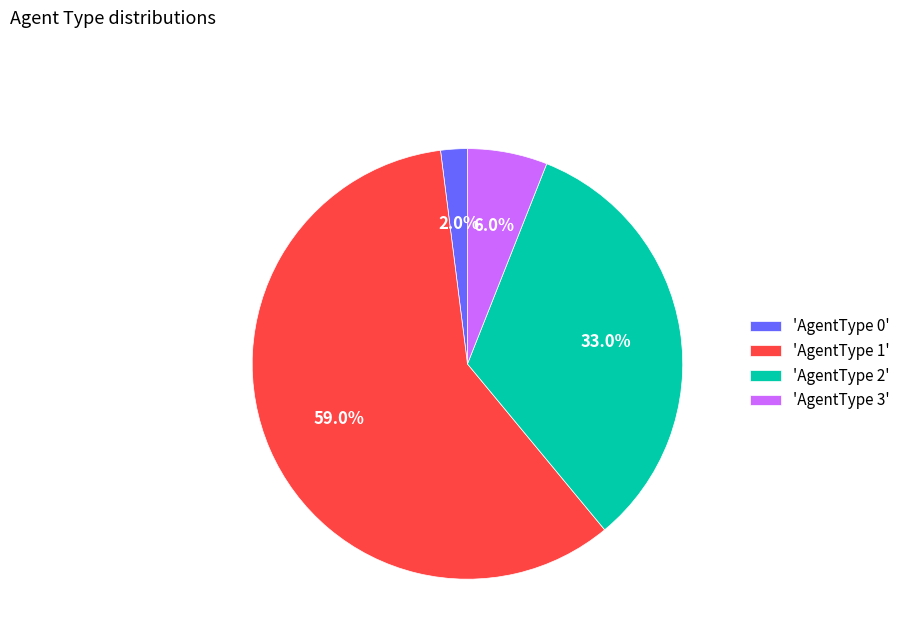

Is there any slice that represents more than half of the pie?

Yes